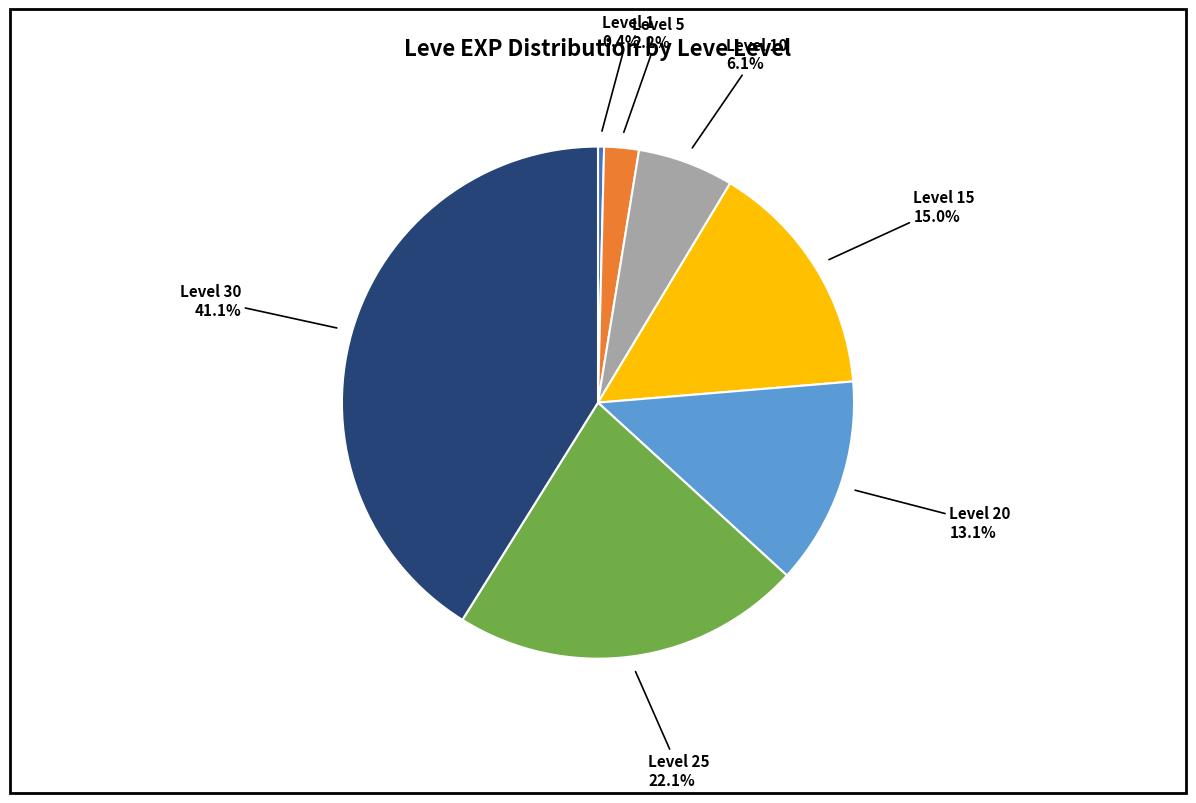

Count the number of slices in the pie.

7